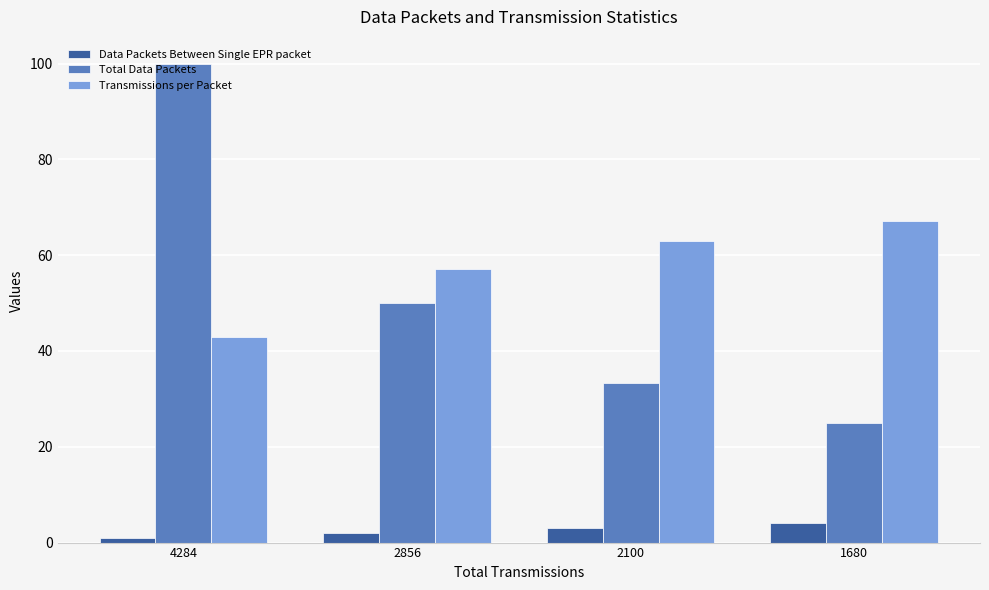

What is the sum of the Data Packets Between Single EPR packet values at 1680 and 4284?

5.0